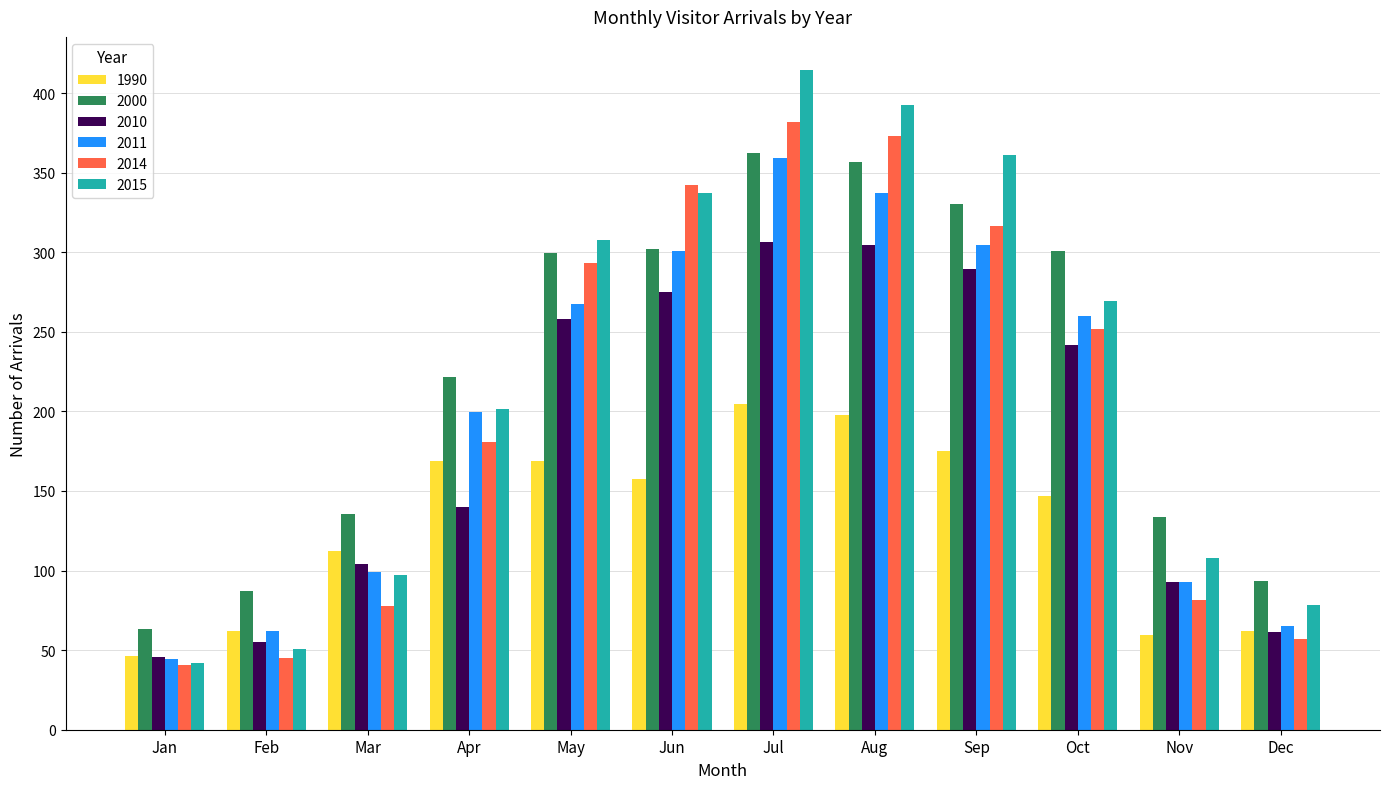

The value of 2010 at Aug is 304.3. True or false?

True